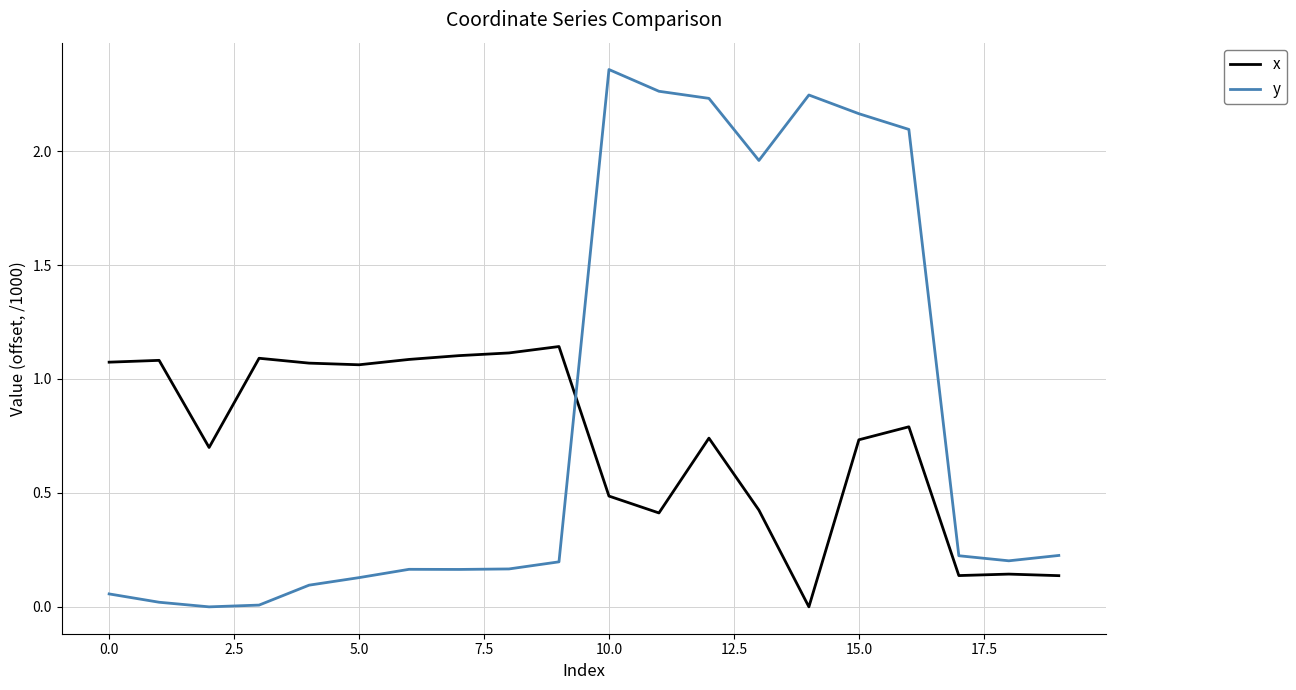

Rank the series by their average value, from lowest to highest.

x, y